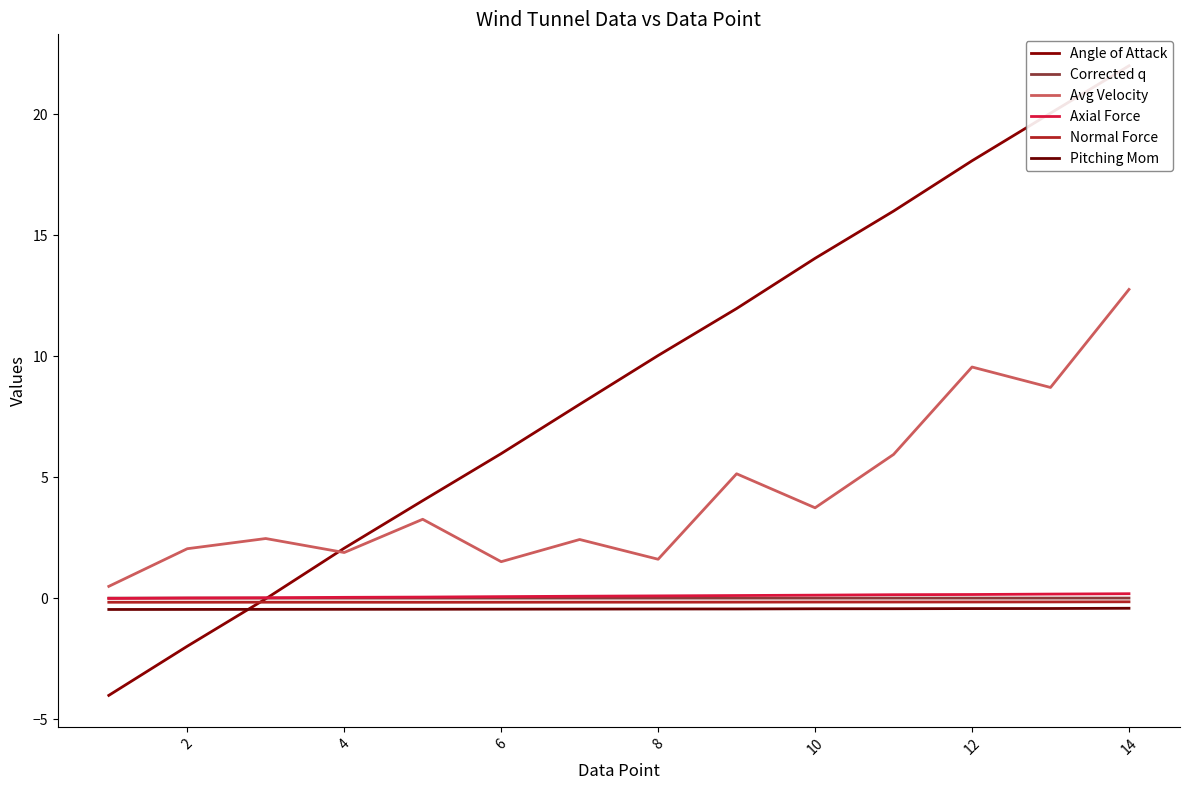

The Axial Force series shows 0.2 at 14. True or false?

True